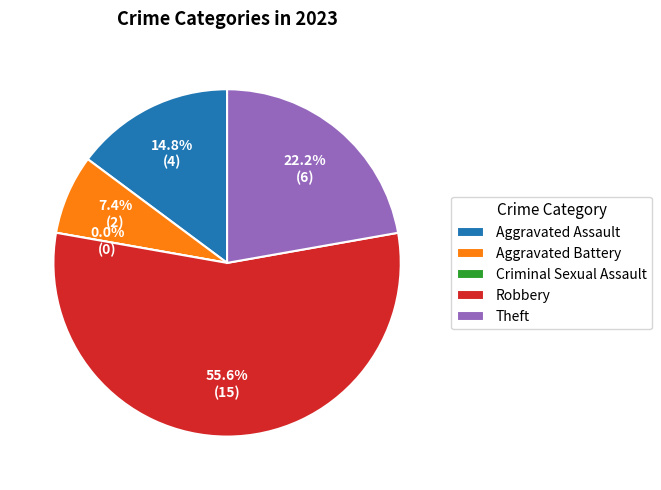

To the nearest percent, what is the difference between the Criminal Sexual Assault and Theft slice percentages?

22%